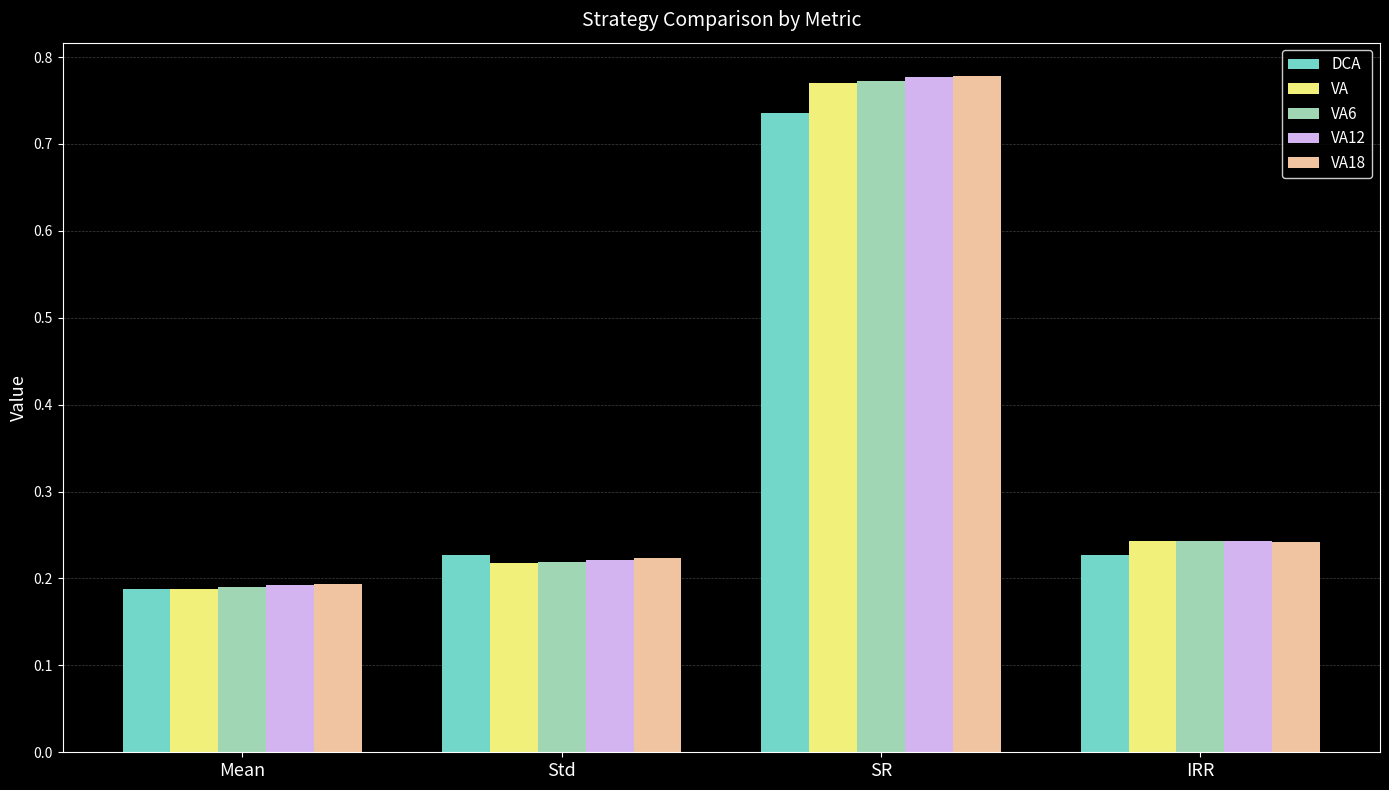

Which category has the highest value across all series?

SR